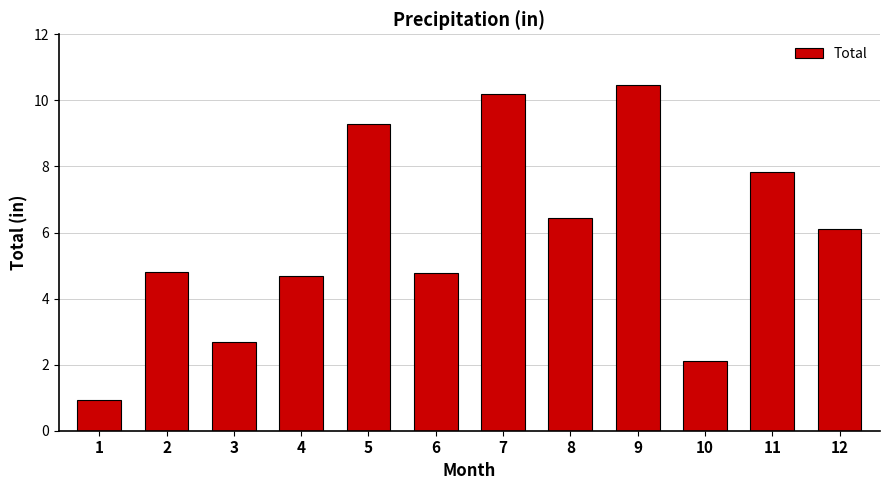

Is it true that the value at 2 is 4.8?

True